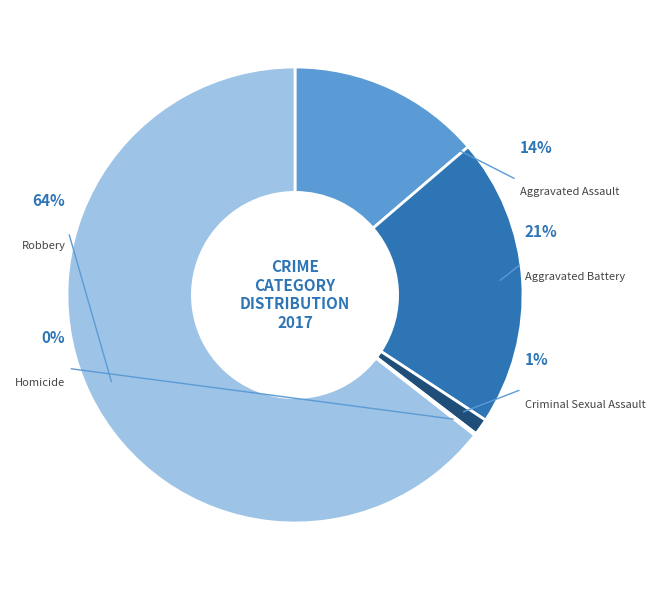

What is the ratio of the value at Aggravated Assault to the value at Robbery?

0.2